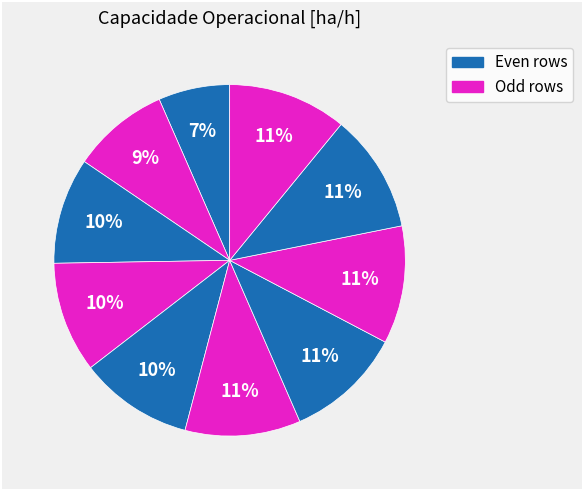

To the nearest percent, what is the average slice percentage?

10%